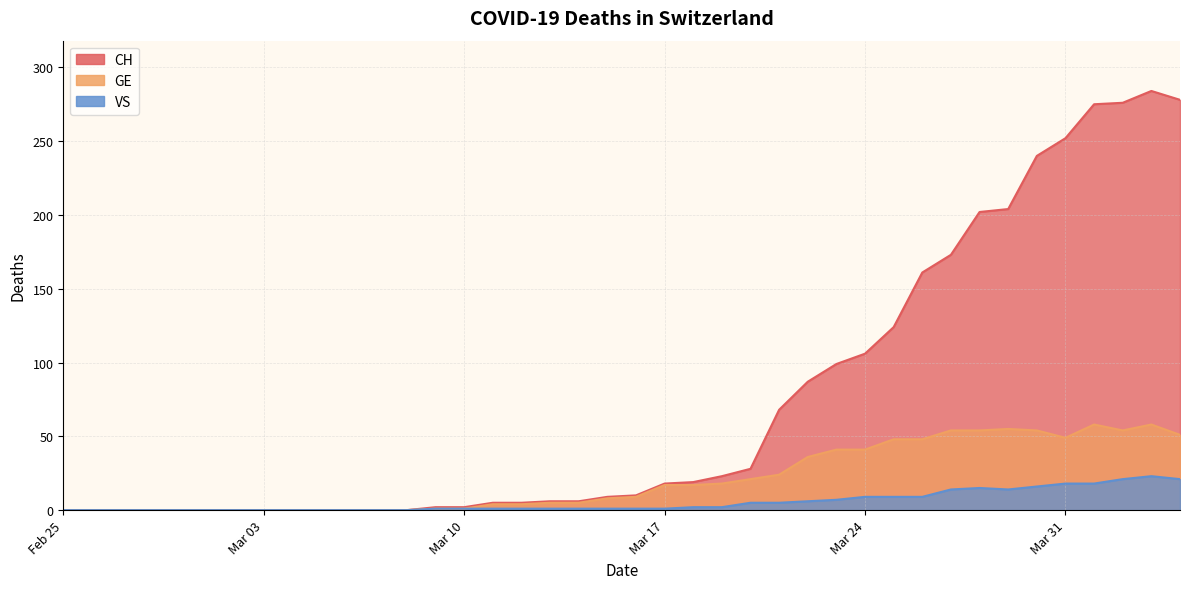

List the labels in order of VS value, largest first.

2020-04-03, 2020-04-02, 2020-04-04, 2020-03-31, 2020-04-01, 2020-03-30, 2020-03-28, 2020-03-27, 2020-03-29, 2020-03-24, 2020-03-25, 2020-03-26, 2020-03-23, 2020-03-22, 2020-03-20, 2020-03-21, 2020-03-18, 2020-03-19, 2020-03-09, 2020-03-10, 2020-03-11, 2020-03-12, 2020-03-13, 2020-03-14, 2020-03-15, 2020-03-16, 2020-03-17, 2020-02-25, 2020-02-26, 2020-02-27, 2020-02-28, 2020-02-29, 2020-03-01, 2020-03-02, 2020-03-03, 2020-03-04, 2020-03-05, 2020-03-06, 2020-03-07, 2020-03-08